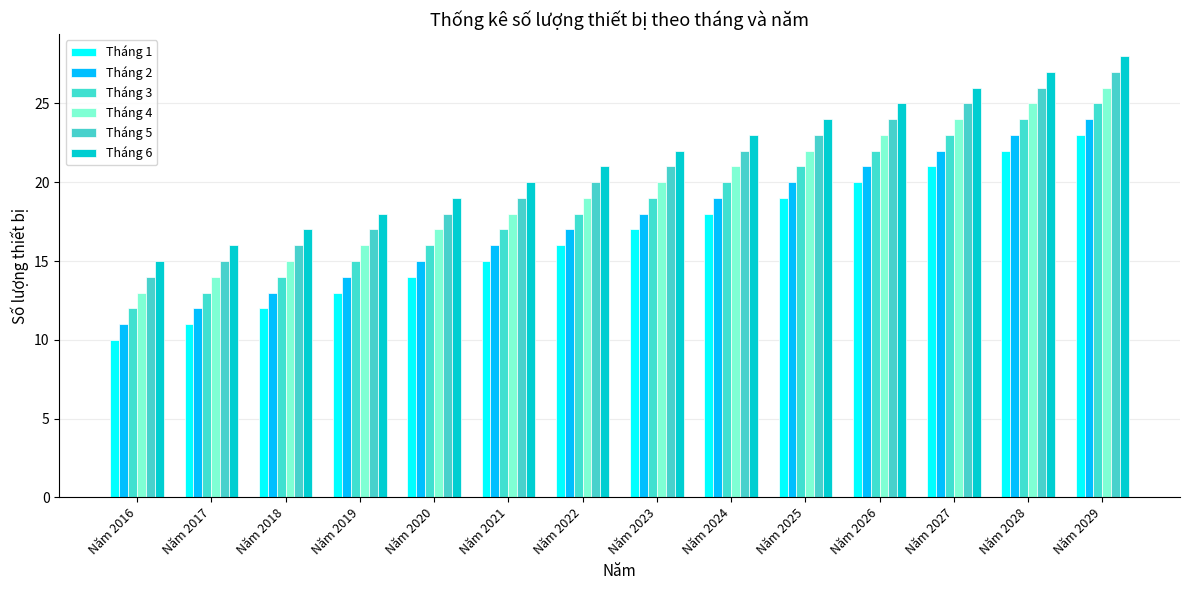

What is the highest value of the Tháng 4 series?

26